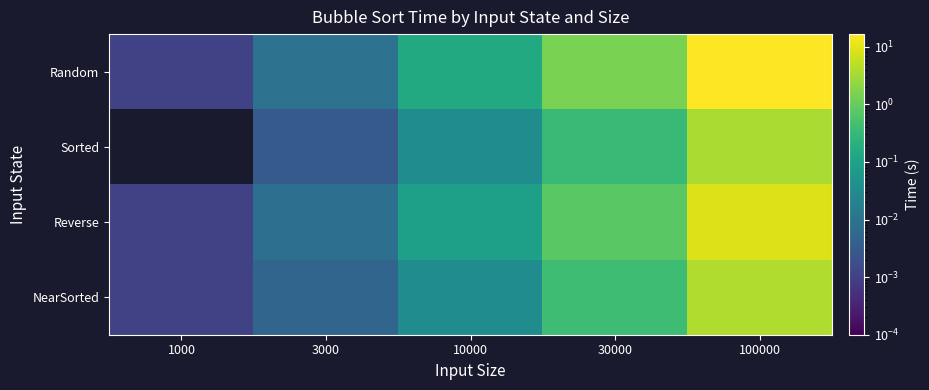

How many categories are shown in the chart?

5